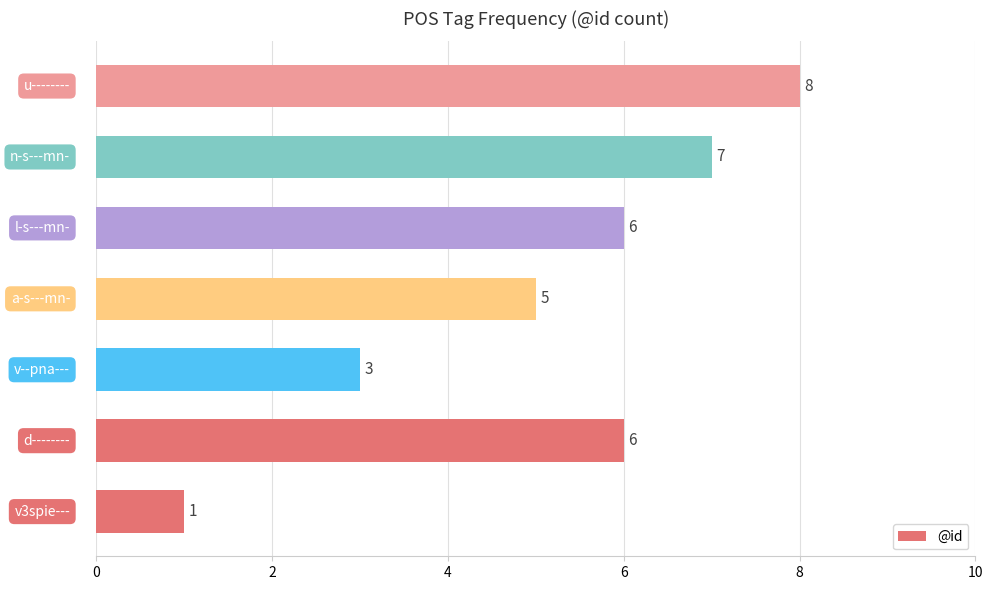

What is the average value?

5